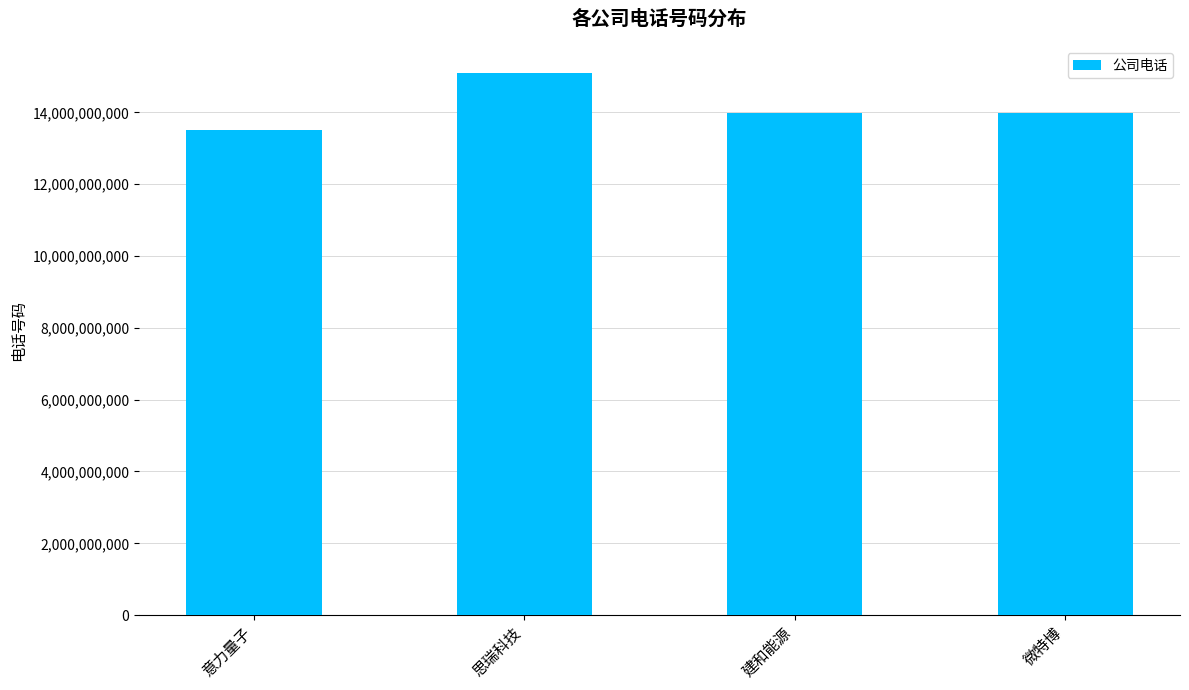

What position from the left is 意力量子?

1